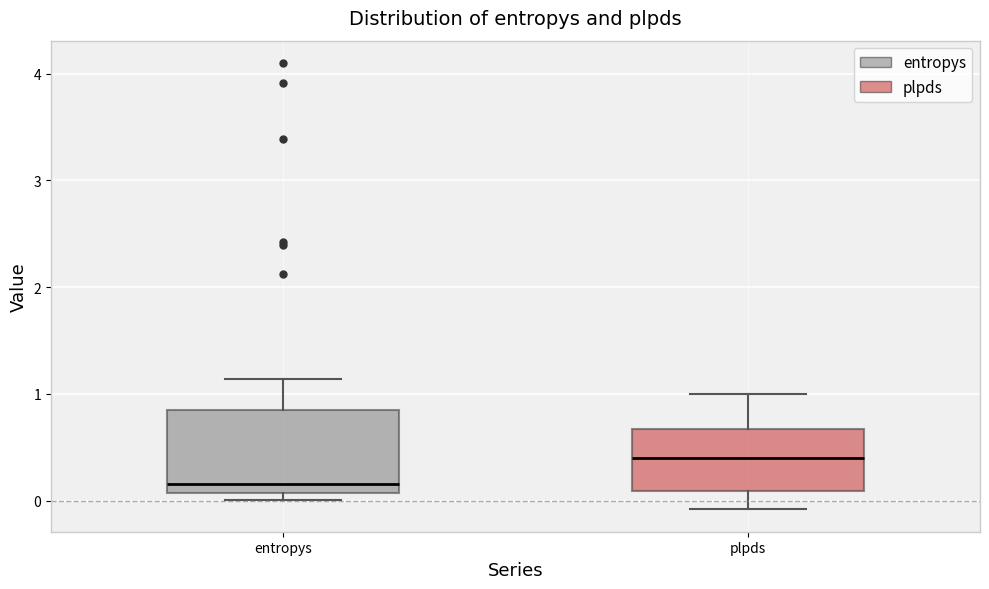

Reading left to right, transcribe this box plot: for each box, give where its median line is, the range the box spans, and where its two whiskers end, as read against the y-axis. The values are not printed on the chart, so give them approximately, as read against the axis.

entropys: median 0.2, box 0.1 to 0.8, whiskers 0.0 to 1.1
plpds: median 0.4, box 0.1 to 0.7, whiskers -0.1 to 1.0